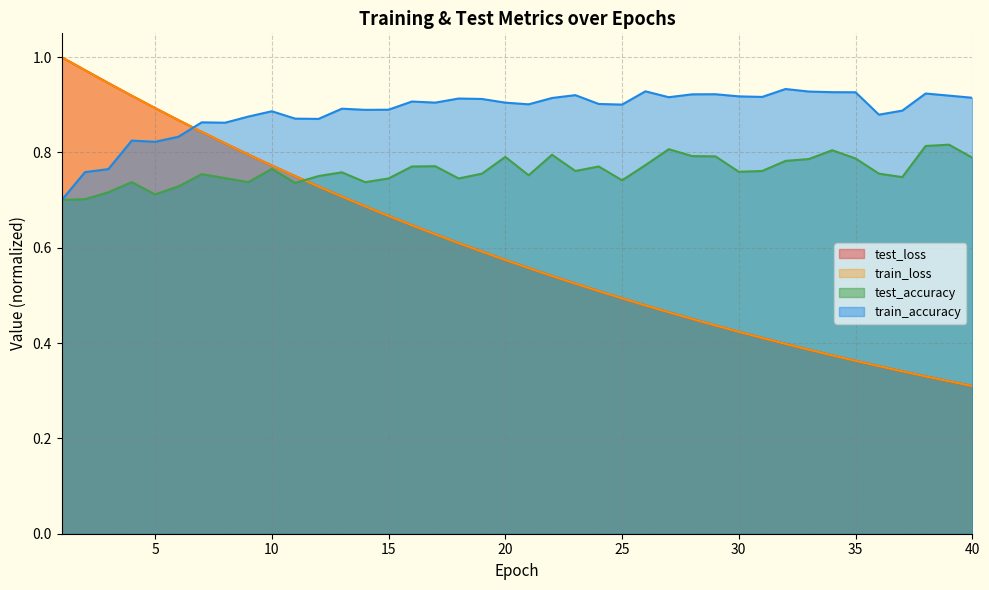

At which category is the sum across all series the highest?

2